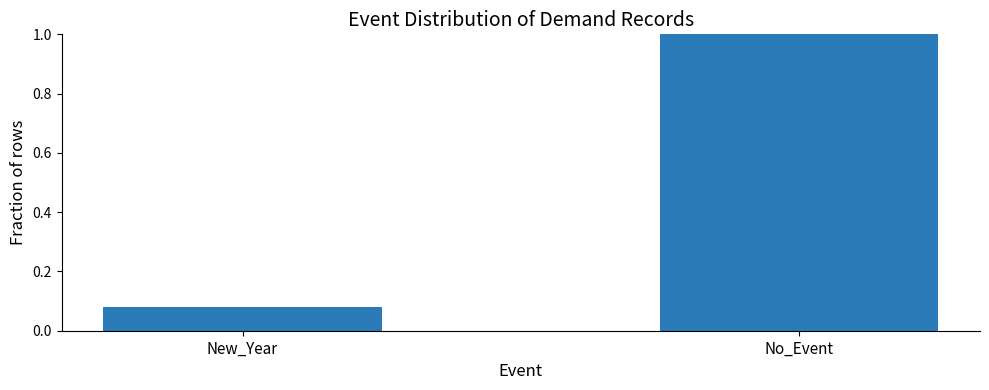

What is the value of the 2nd bar from the left?

1.0